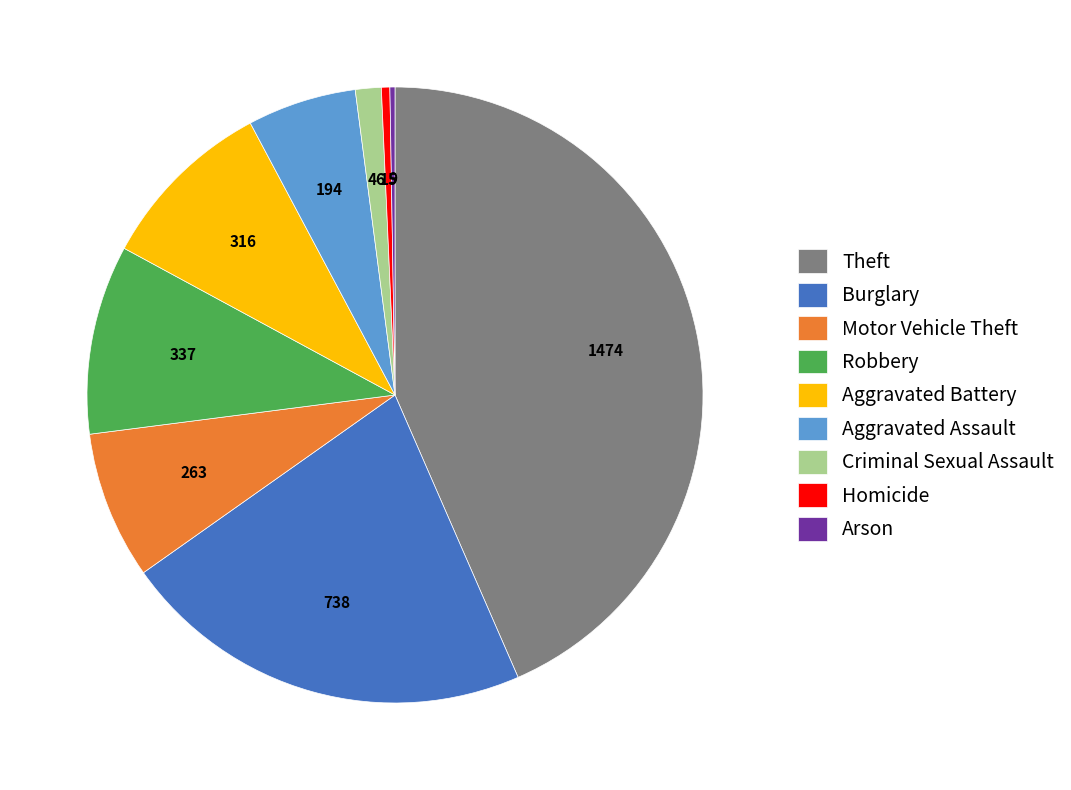

Which slice is the largest?

Theft